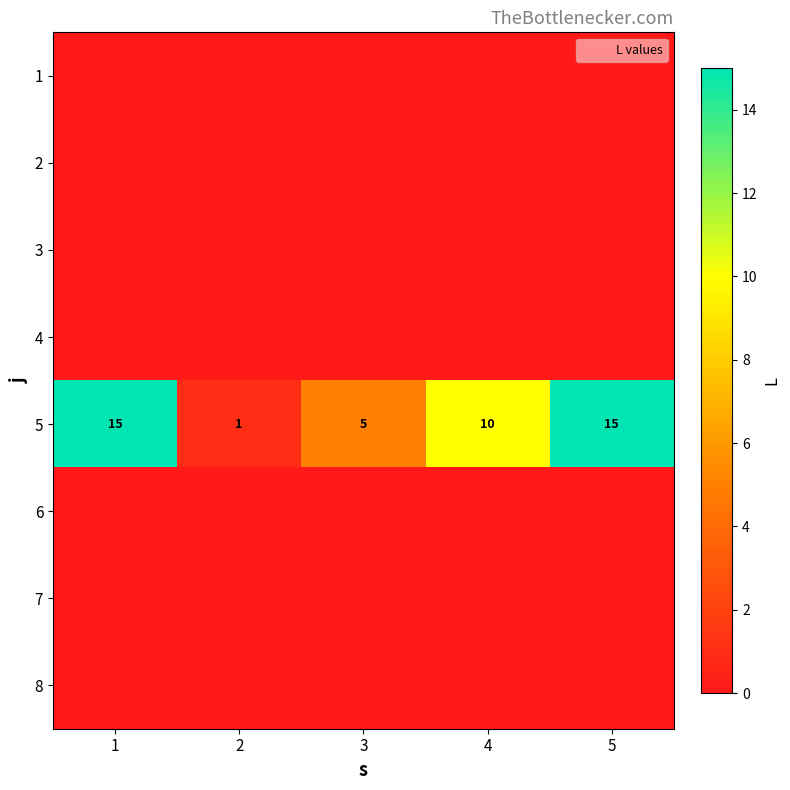

What is the total value across all series at 3?

5